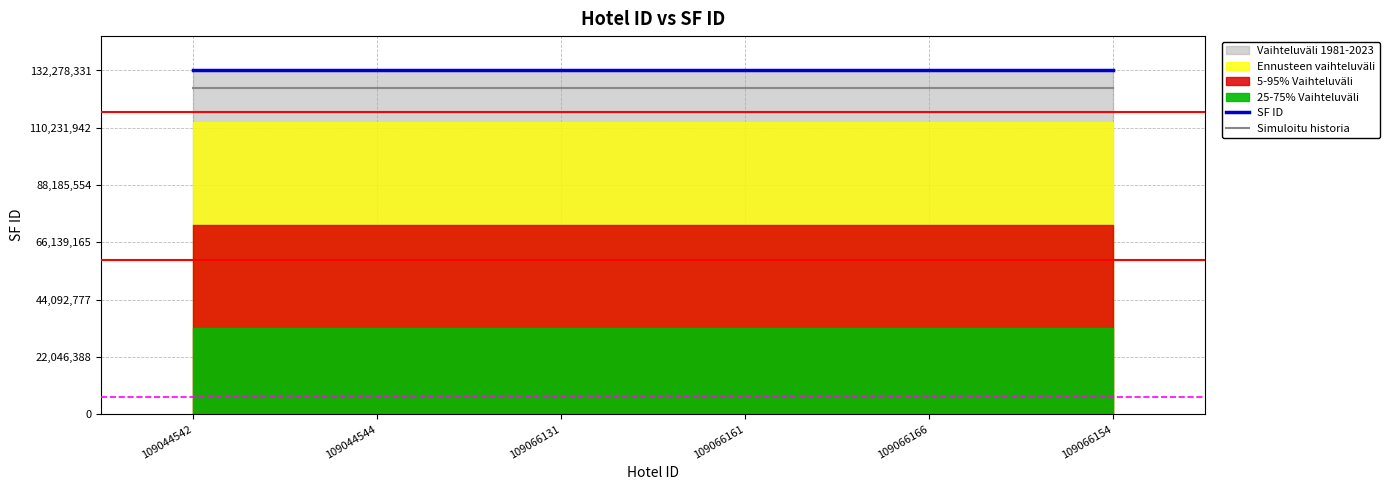

Count the number of categories in the chart.

6